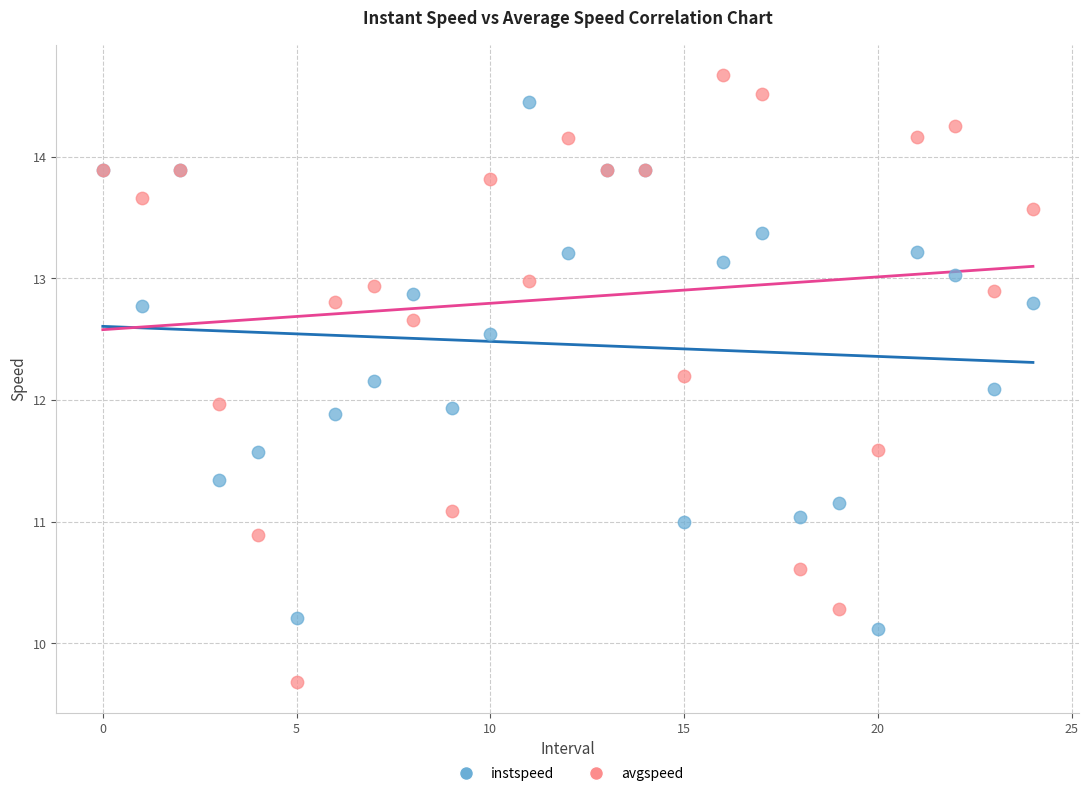

What are all the series names shown in the legend?

instspeed, avgspeed